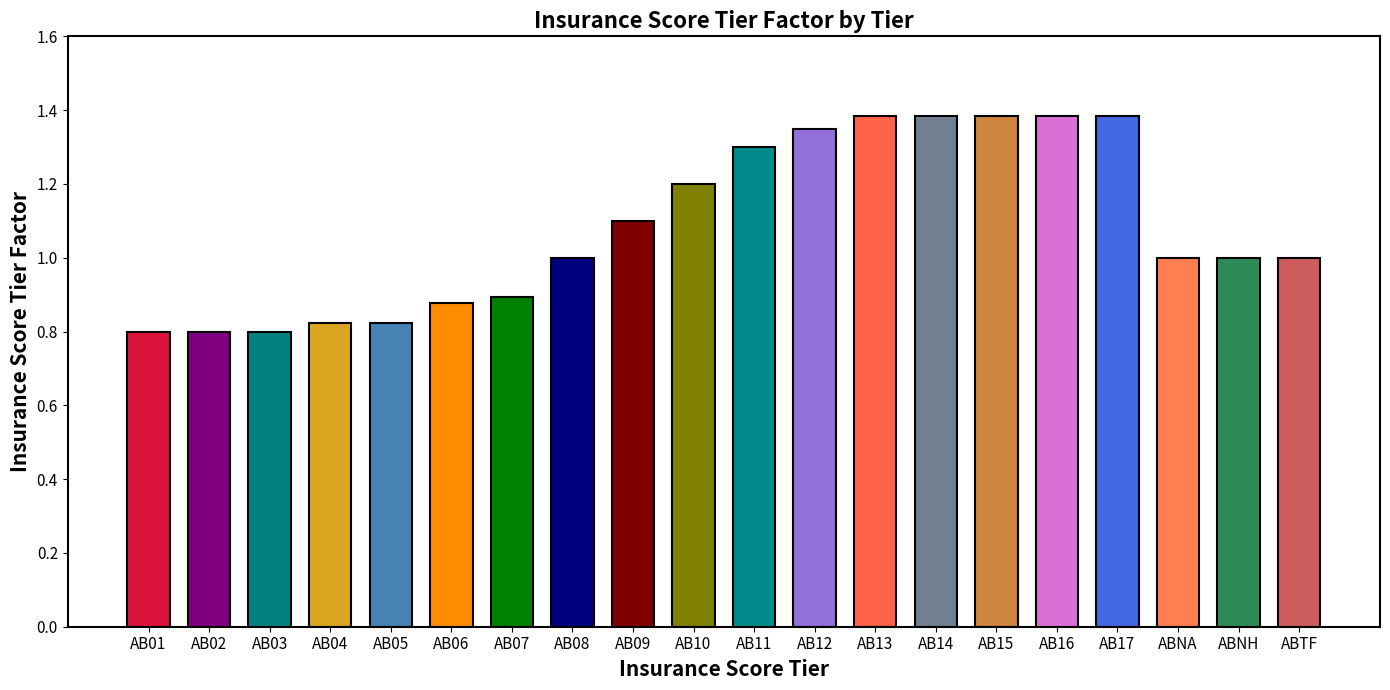

How many values are below 1?

7